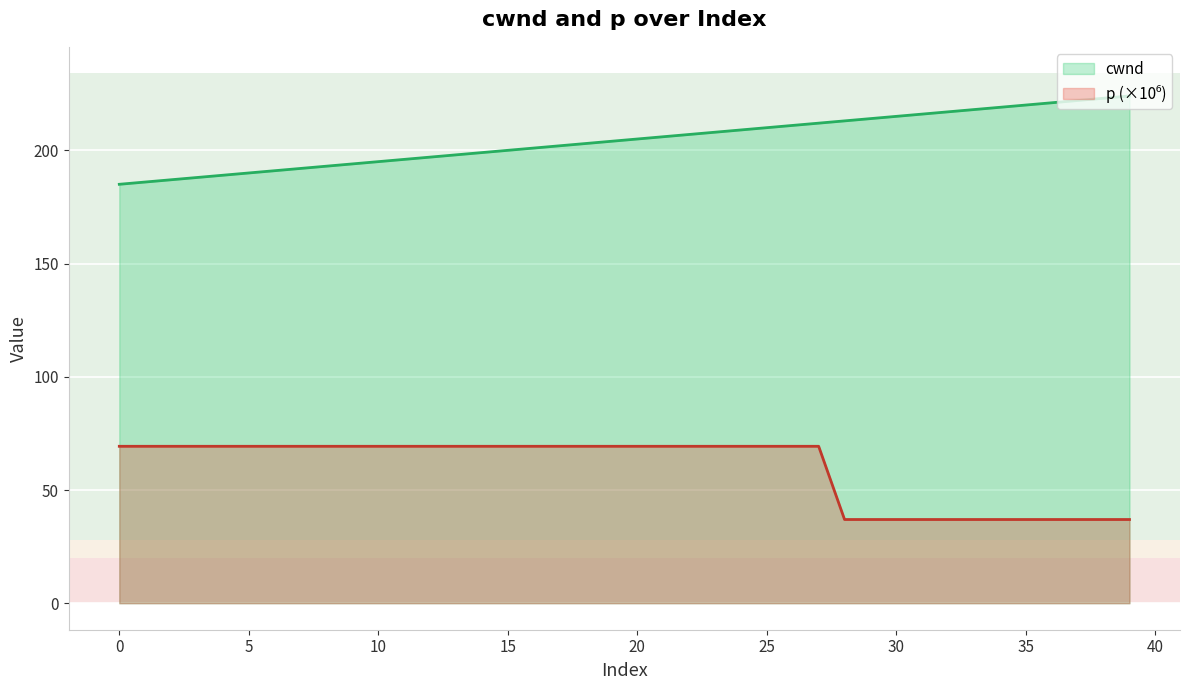

Which series has the largest total across all categories?

cwnd